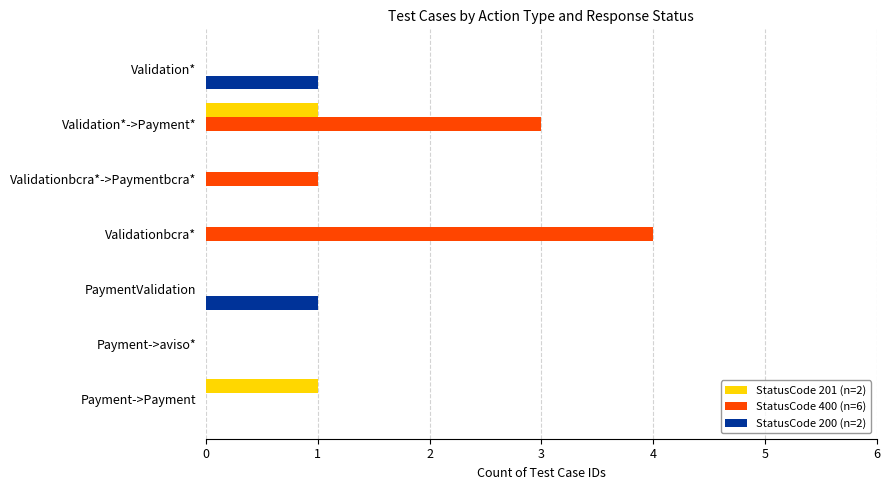

Which series has the largest total across all categories?

StatusCode 400 (n=6)